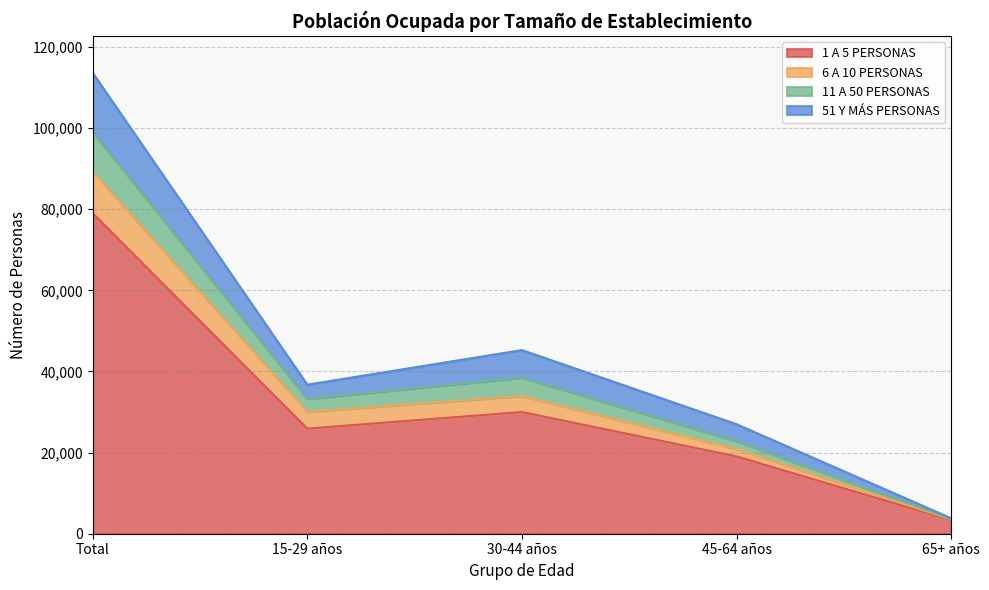

List the labels in order of 1 A 5 PERSONAS value, largest first.

Total, 30-44 años, 15-29 años, 45-64 años, 65+ años